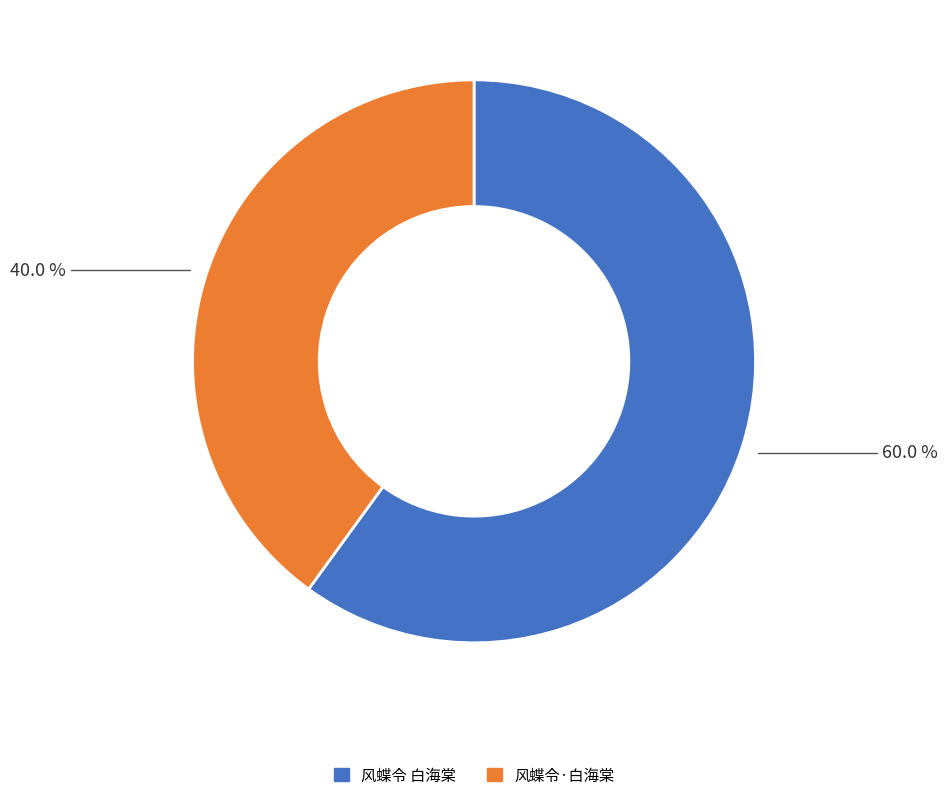

Is there any slice that represents more than half of the pie?

Yes